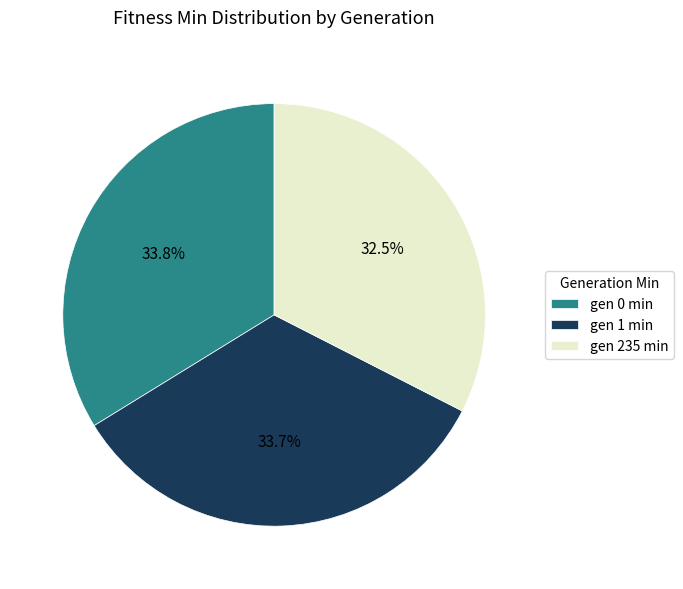

Between gen 1 min and gen 235 min, which is larger?

gen 1 min